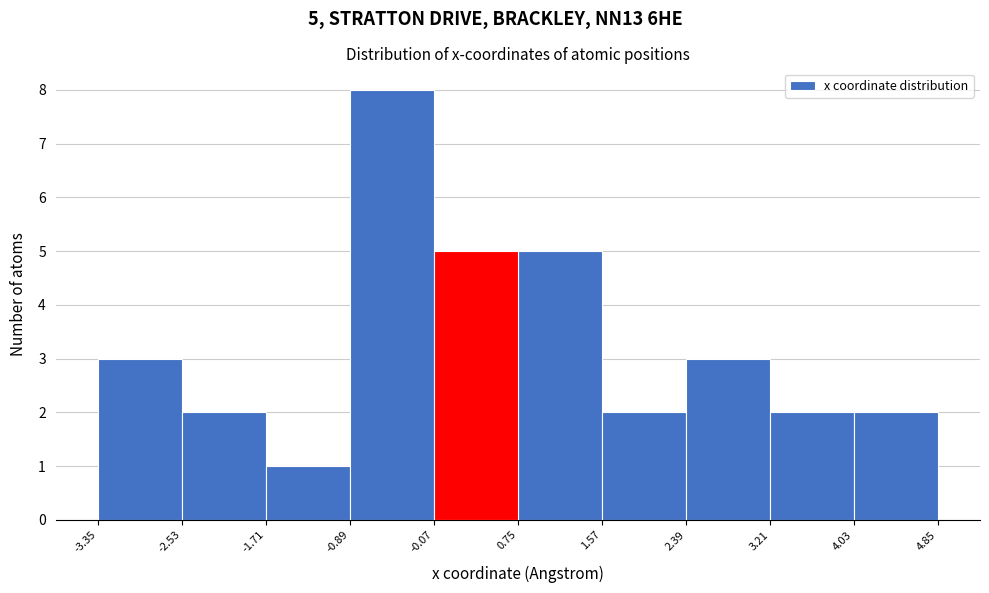

Over which range of the x-axis is the bar tallest?

-0.89 to -0.07